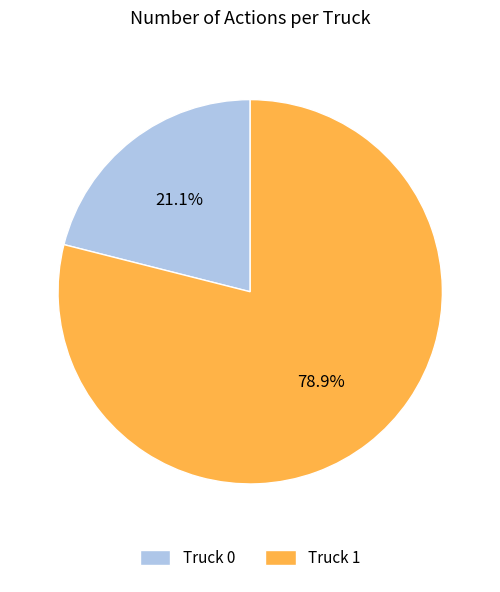

To the nearest percent, what is the difference between the Truck 0 and Truck 1 slice percentages?

58%